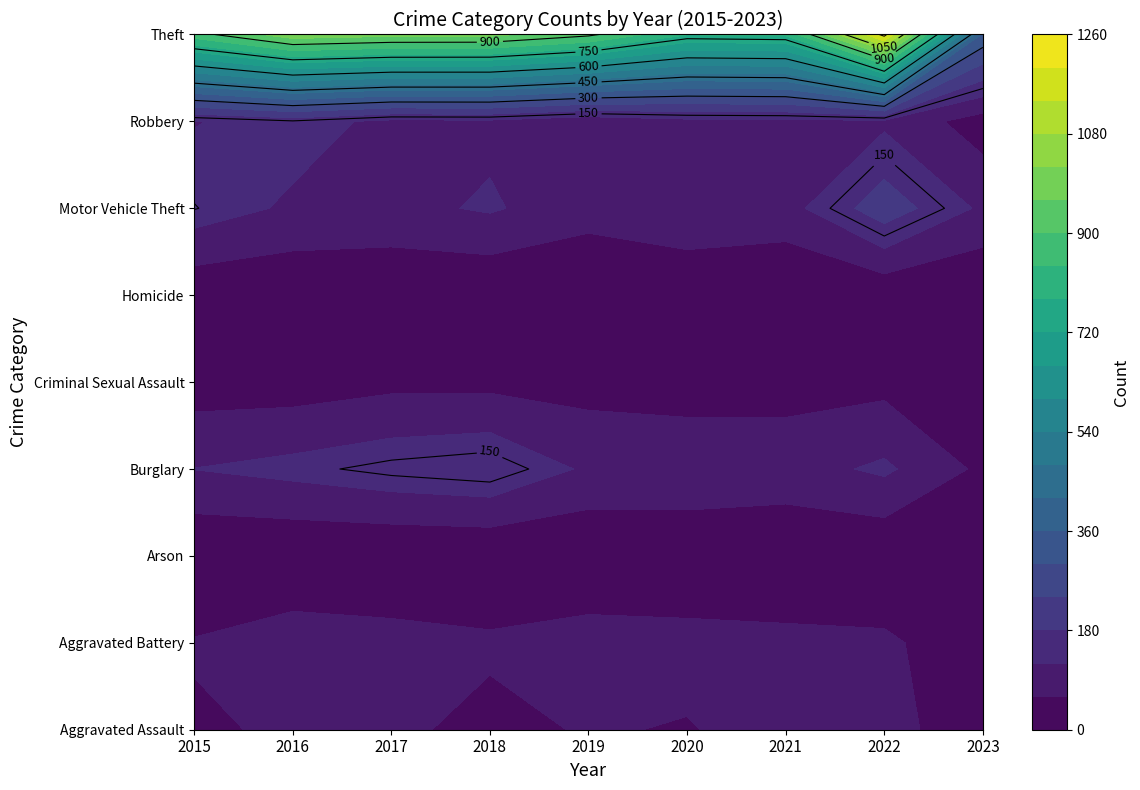

What is the difference between the Burglary values at Burglary and Criminal Sexual Assault?

66